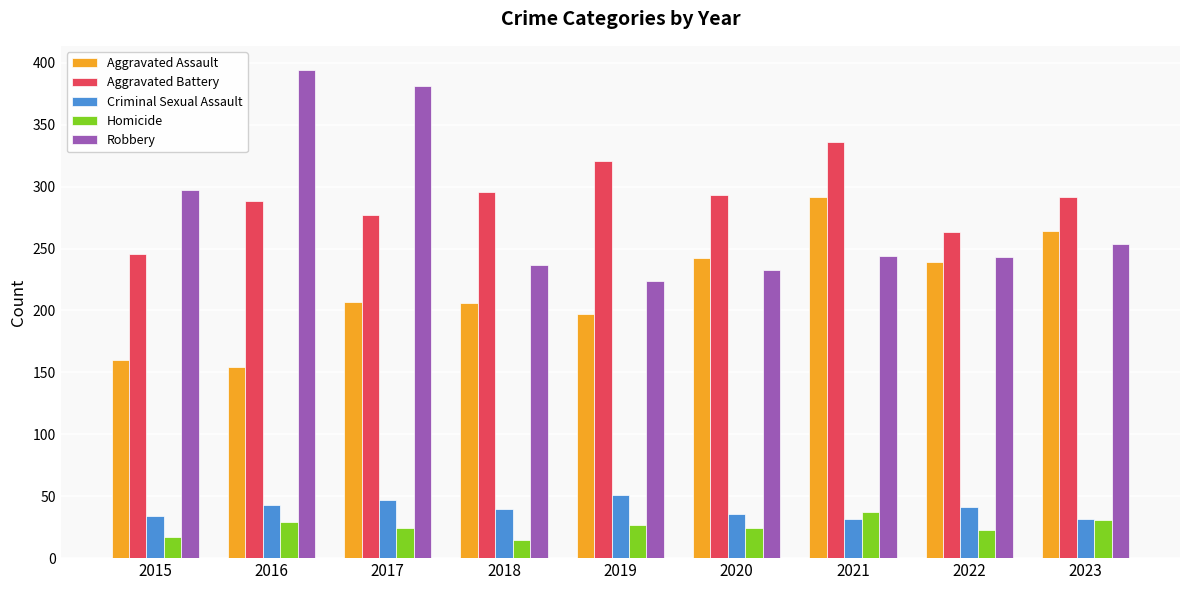

What is the total value across all series at 2021?

941